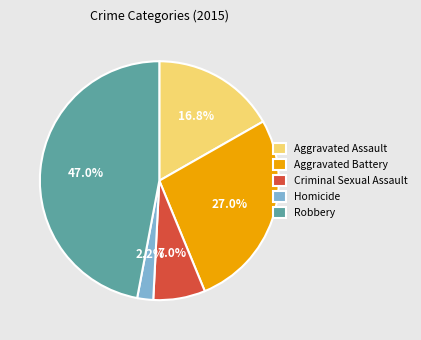

How many slices are in this pie chart?

5